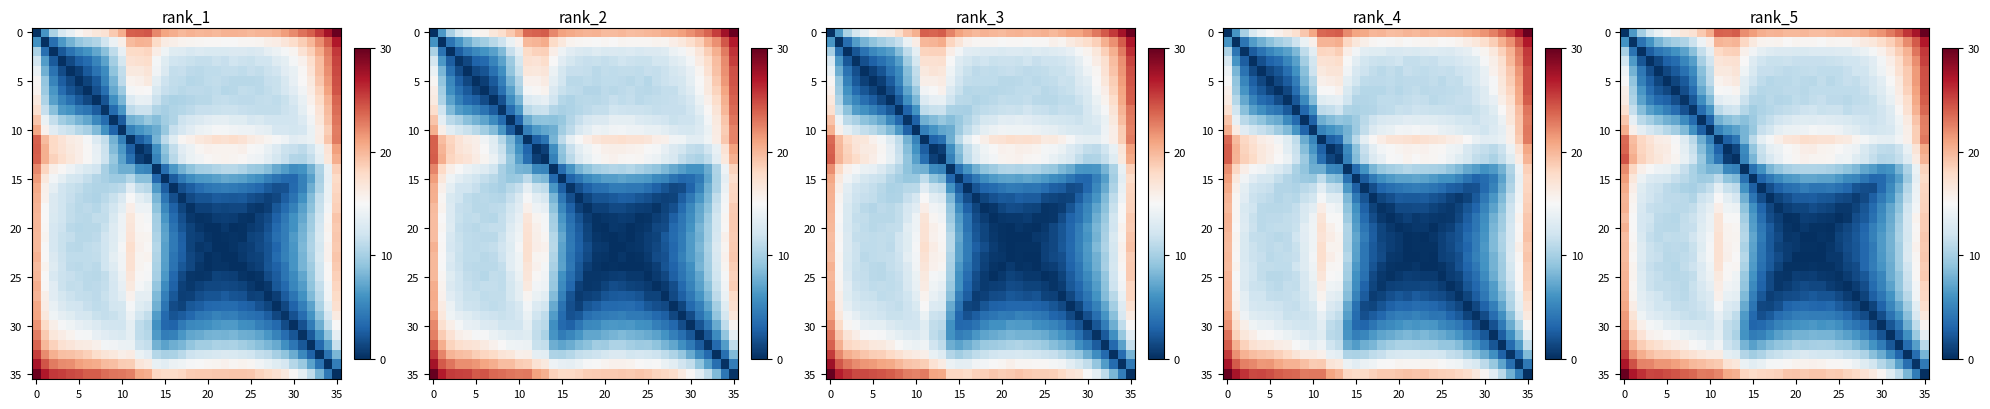

What is the total value across all series at 15?

411.1